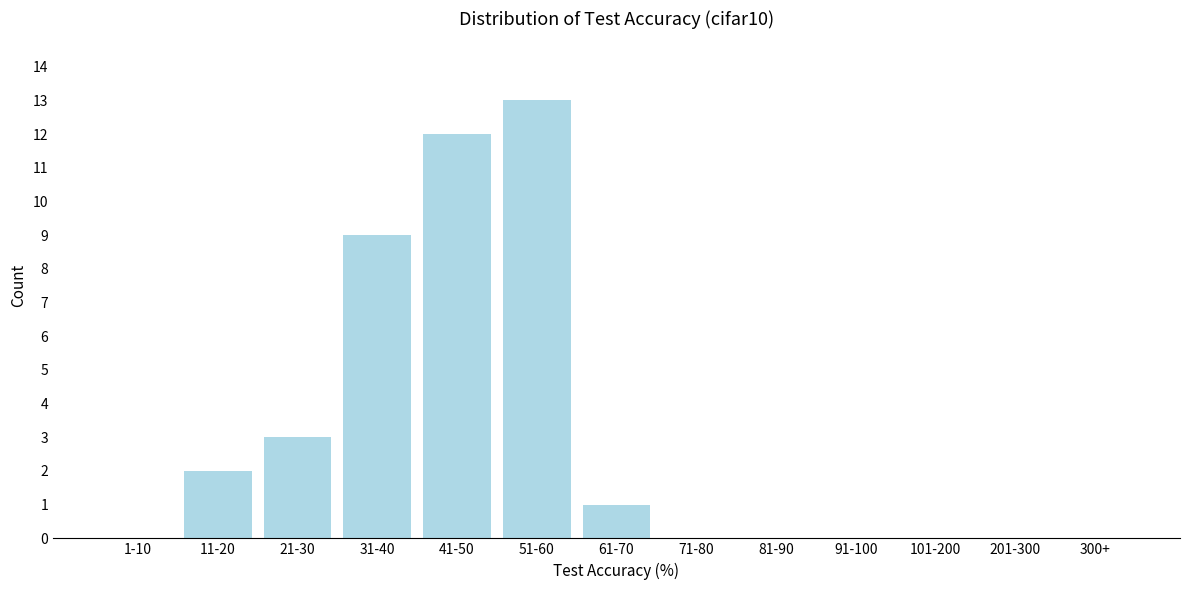

Reading left to right, list all the values displayed in this chart.

1-10=0	11-20=2	21-30=3	31-40=9	41-50=12	51-60=13	61-70=1	71-80=0	81-90=0	91-100=0	101-200=0	201-300=0	300+=0